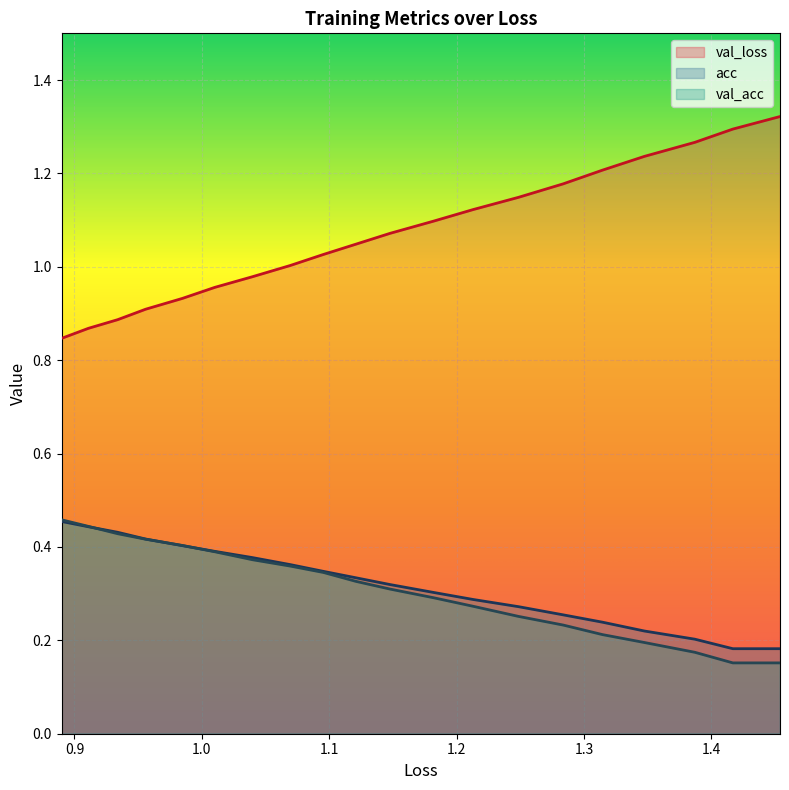

True or false: val_acc and val_loss cross at least once.

False